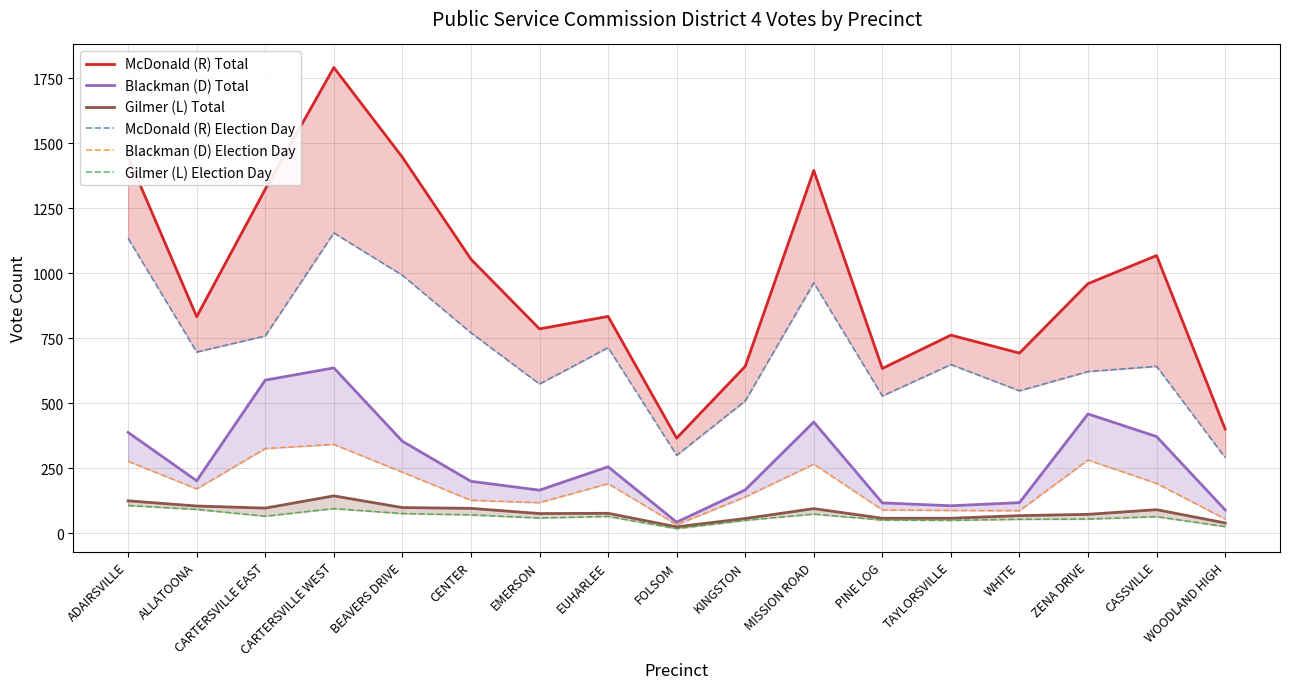

Which series has the largest total across all categories?

McDonald (R) Total